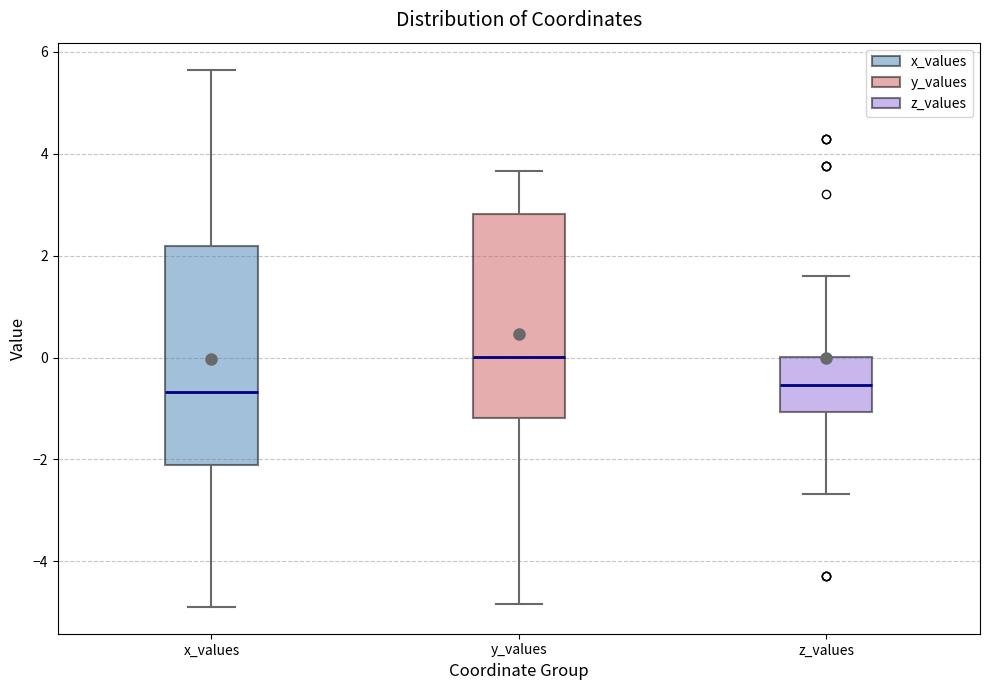

Which box is the tallest, from its lower edge to its upper edge?

x_values